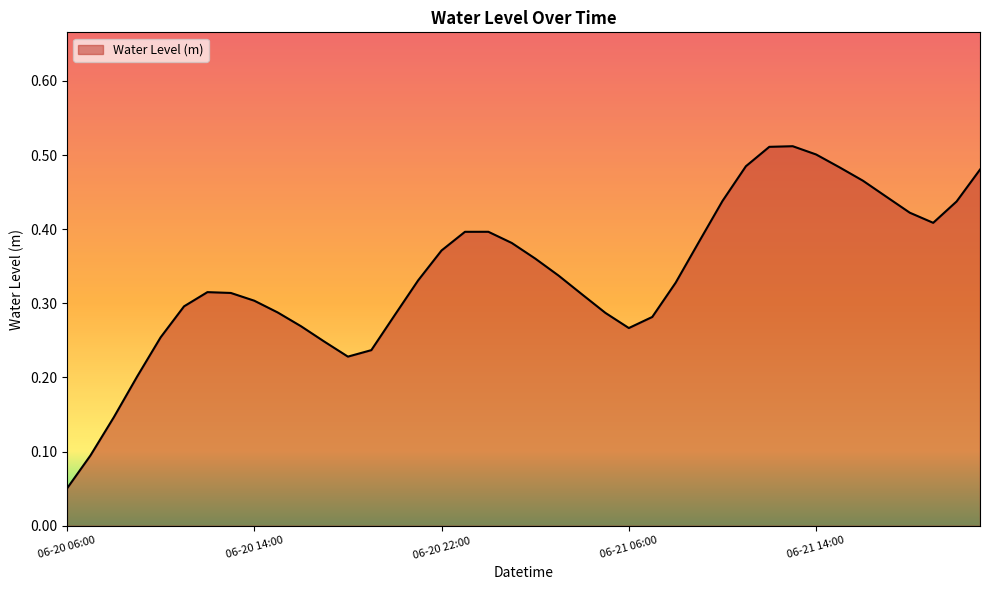

What is the difference between the maximum and second lowest values?

0.4